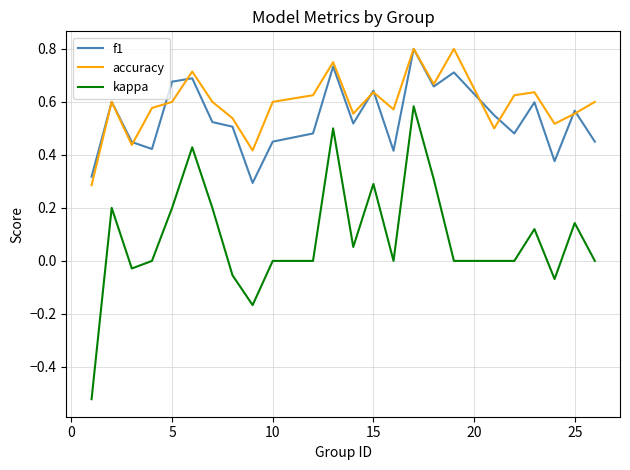

Which series has the largest range (max minus min)?

kappa